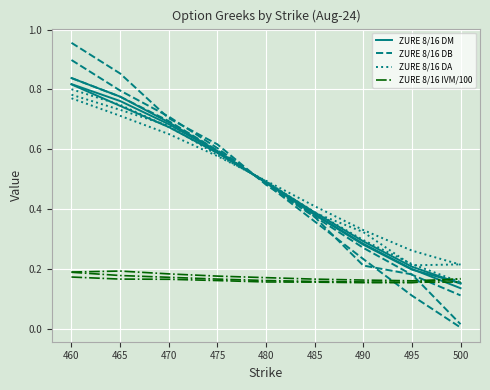

What is the average value of the ZURE 8/16 DA series?

0.5